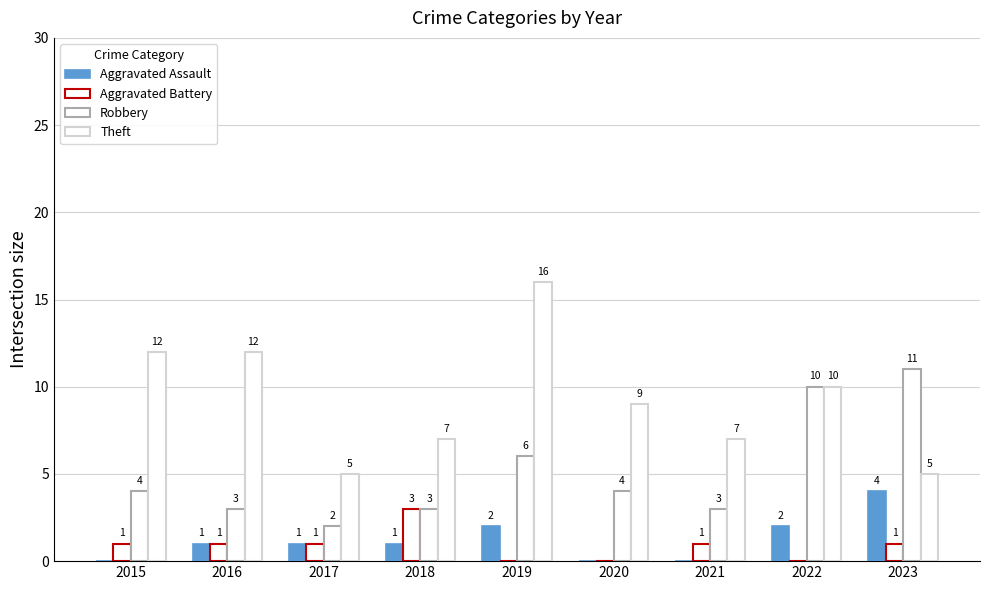

What is the sum of all Theft values?

83